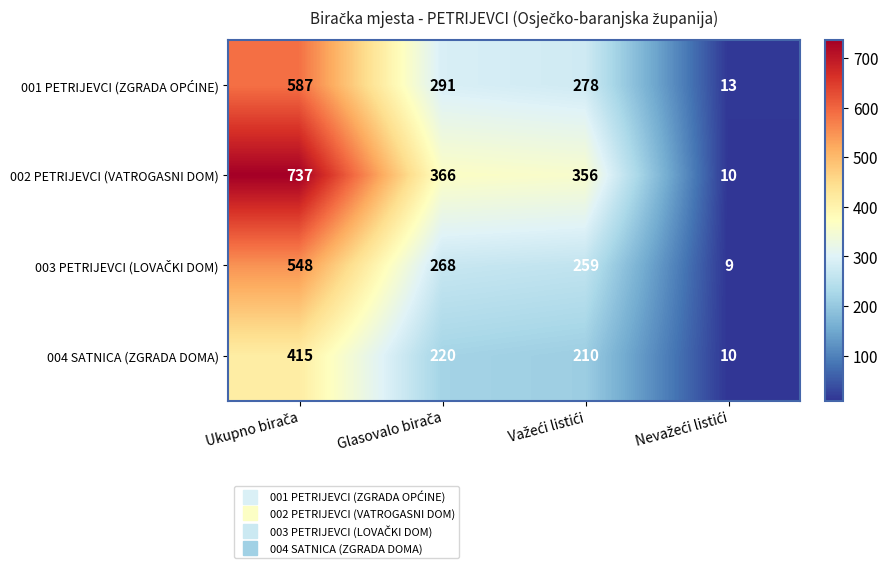

What is the greatest value displayed?

737